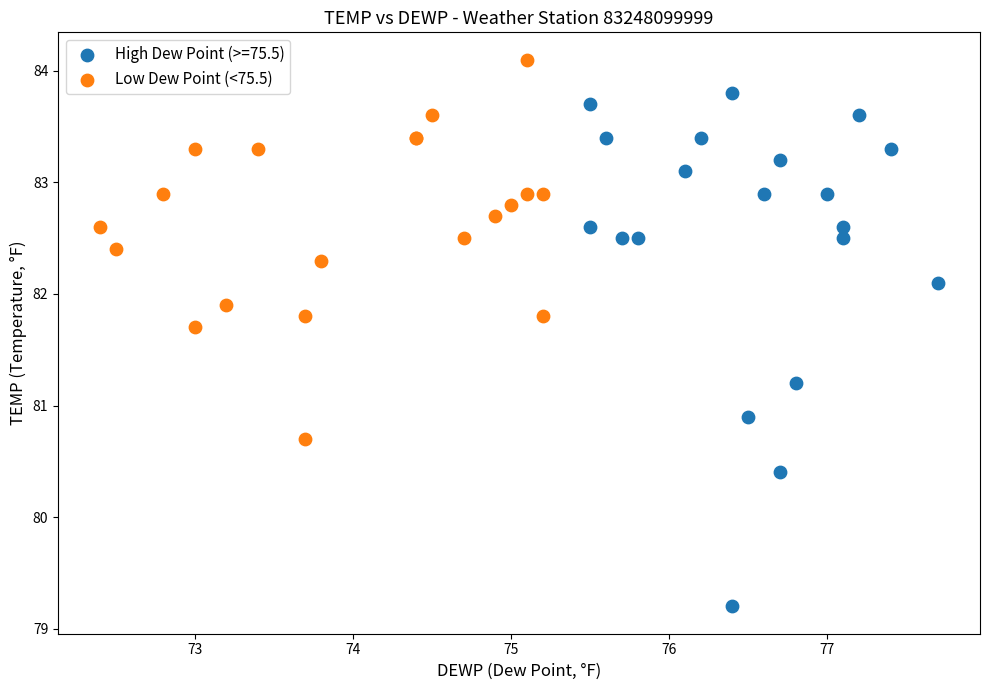

Which series has the largest Y range (max minus min)?

High Dew Point (>=75.5)